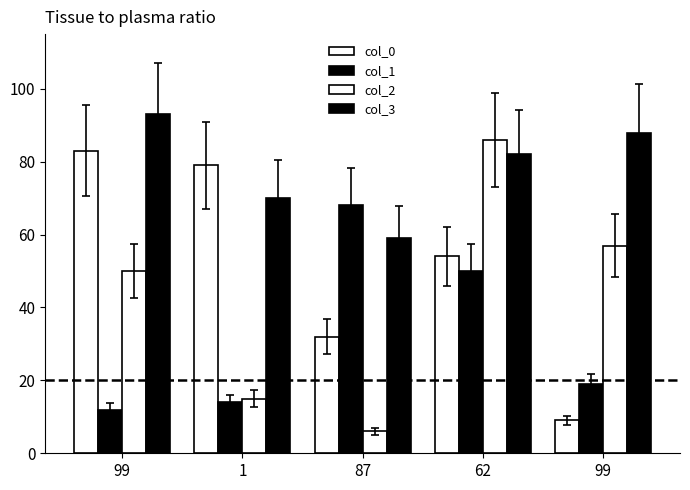

At which category is the sum across all series the highest?

62